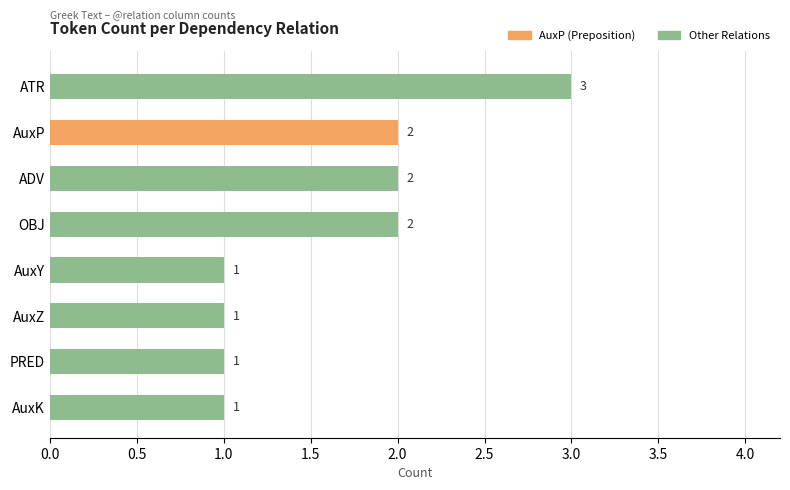

How many categories are shown in the chart?

8